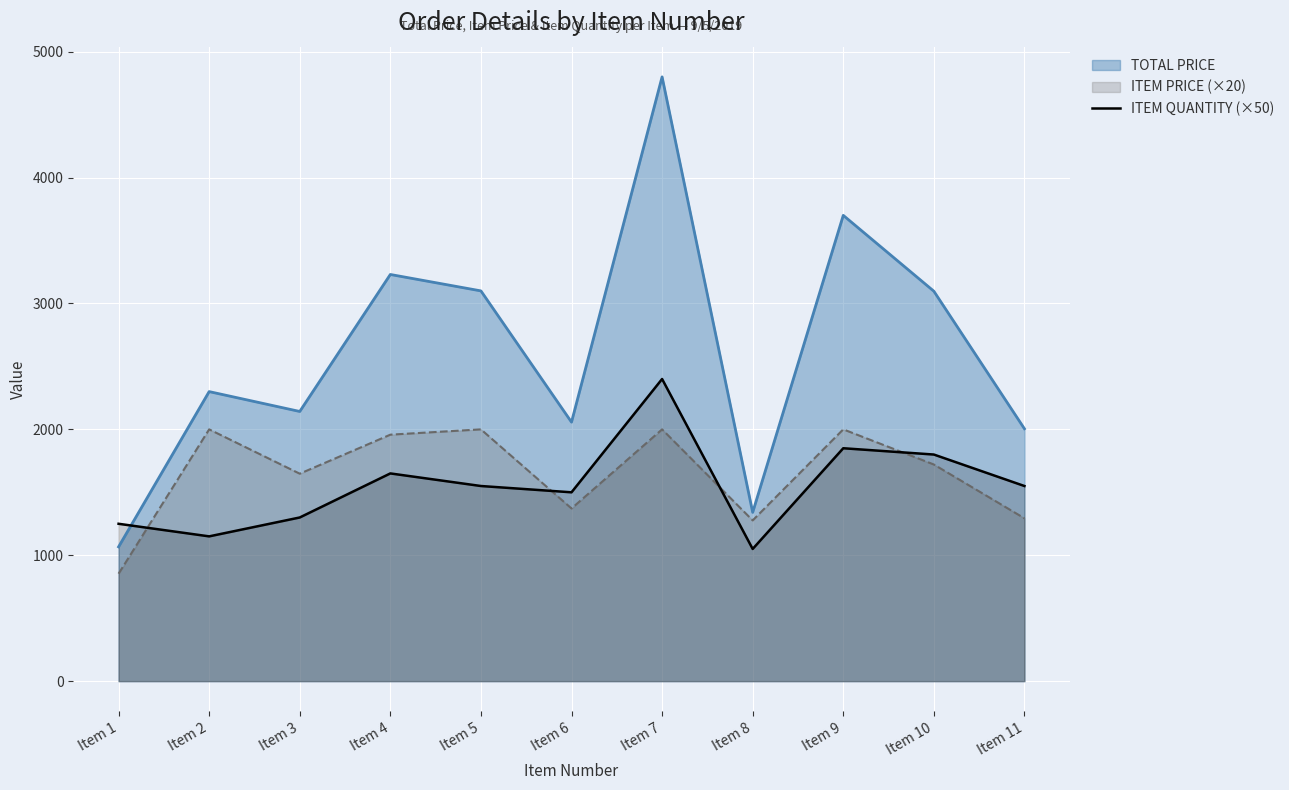

True or false: there are more than 2 points higher than both neighbors.

True